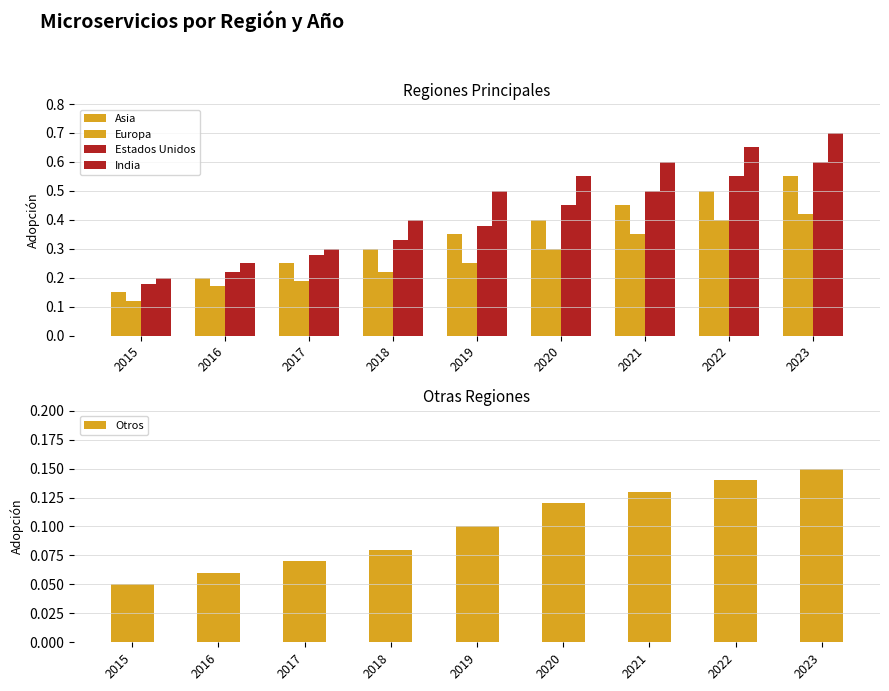

List the labels in order of Estados Unidos value, smallest first.

2015, 2016, 2017, 2018, 2019, 2020, 2021, 2022, 2023